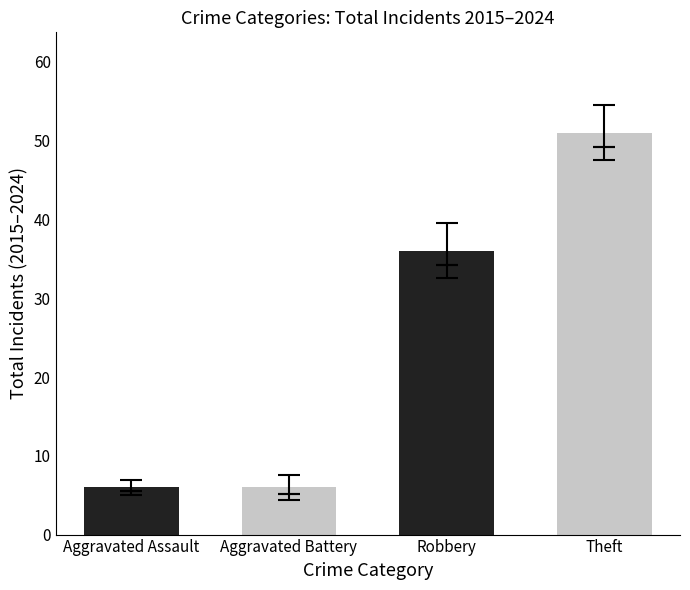

What is the minimum value shown in the chart?

6